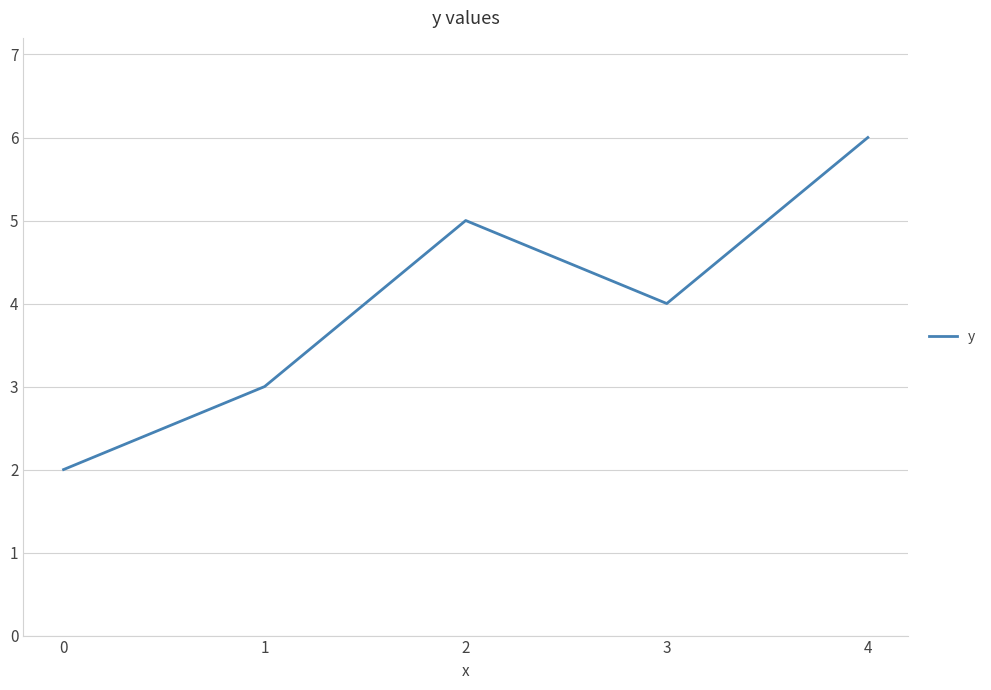

How many interior local valleys (lower than both neighbors) does the data have?

1